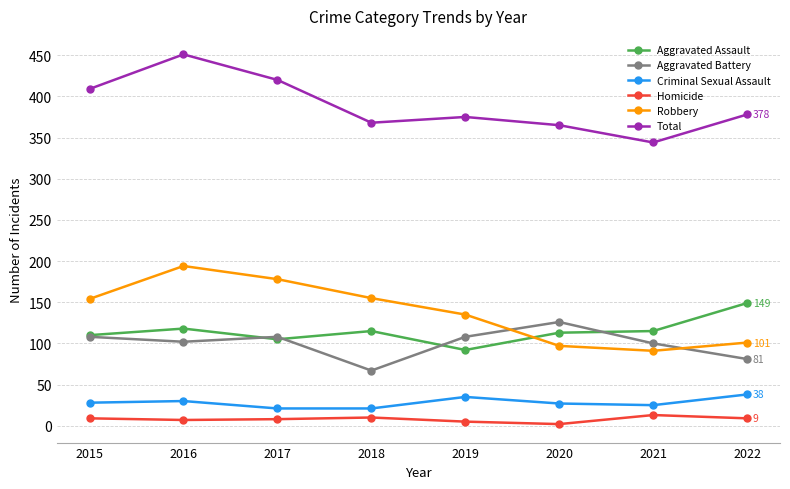

True or false: Total and Aggravated Assault cross at least once.

False